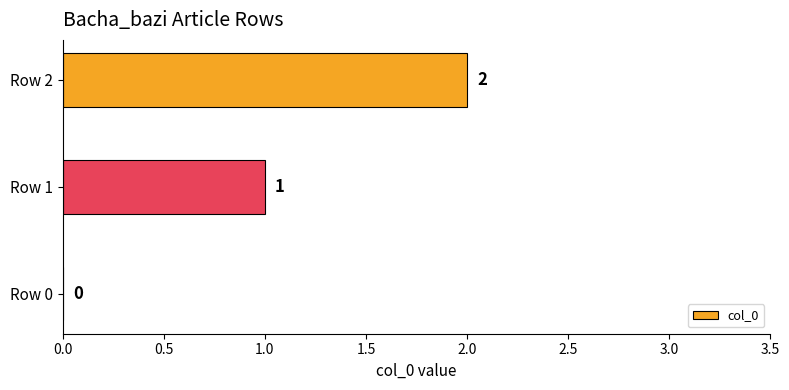

What is the change in value from Row 0 to Row 1?

+1